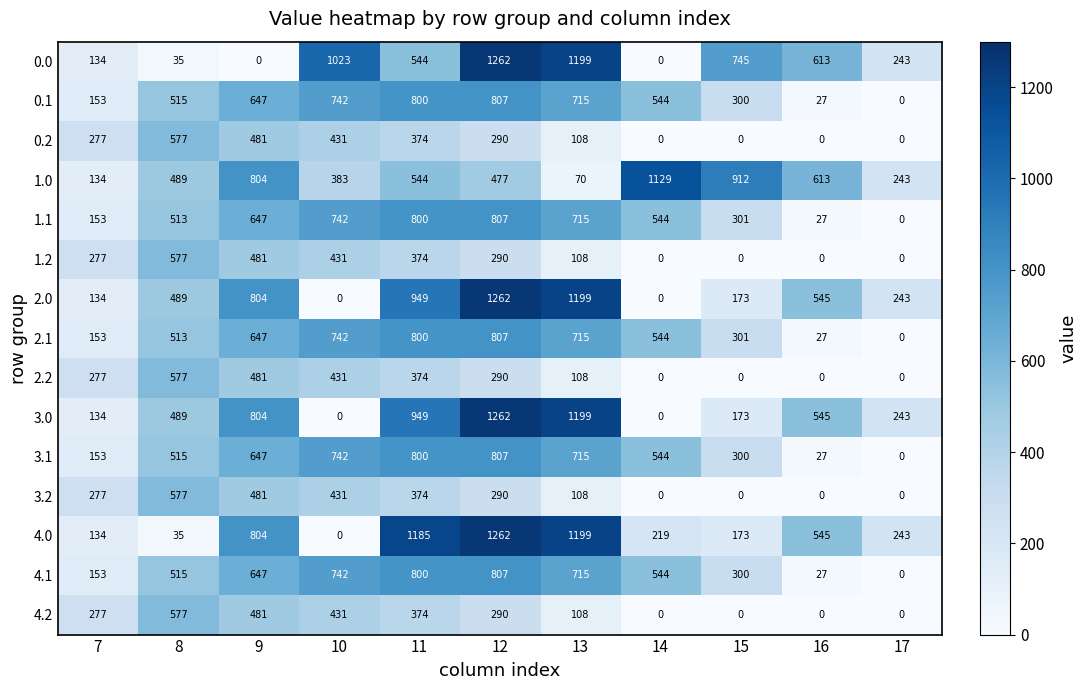

How many values in the 0.0 series are below 544?

5